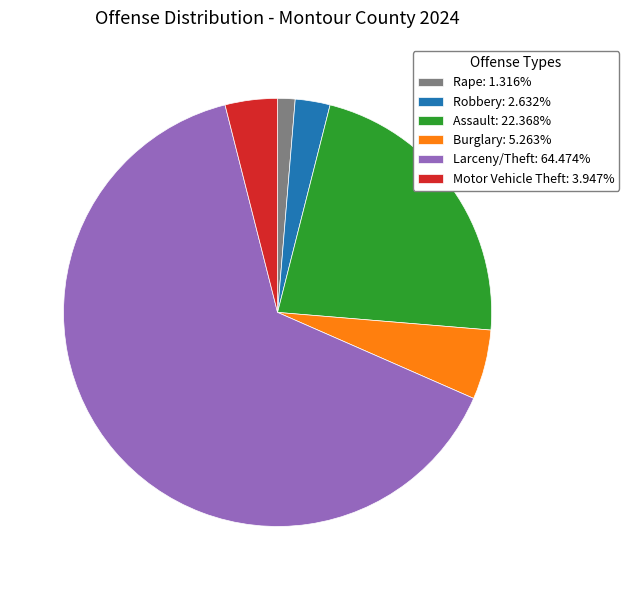

Is there a majority slice in this chart?

Yes